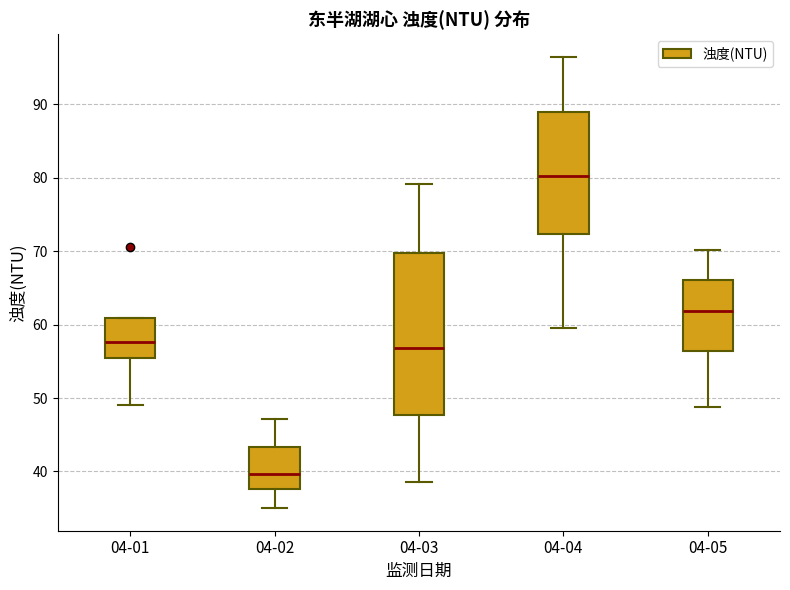

Which box's median line is the lowest?

04-02